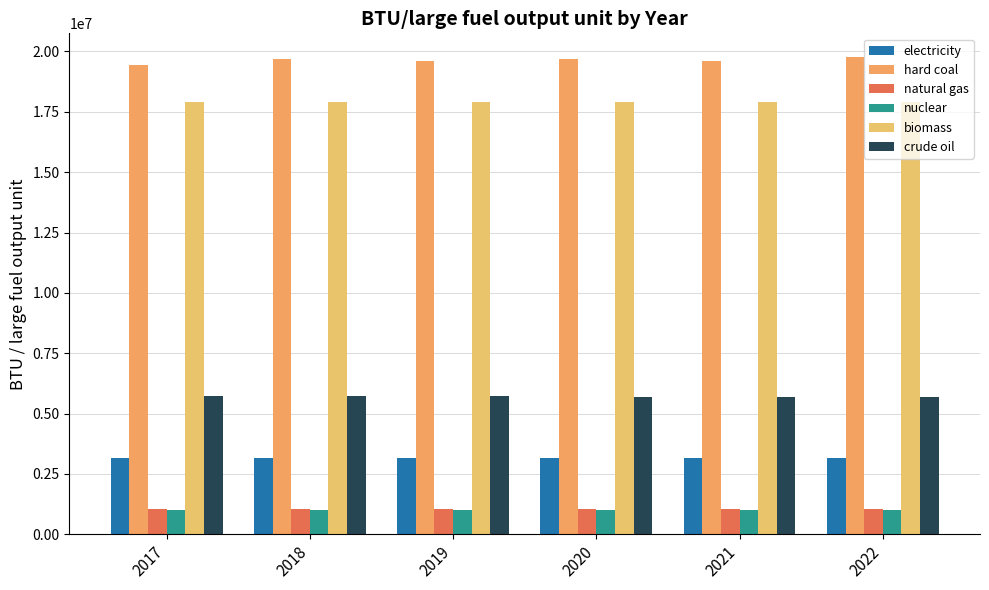

At which category is the sum across all series the highest?

2022